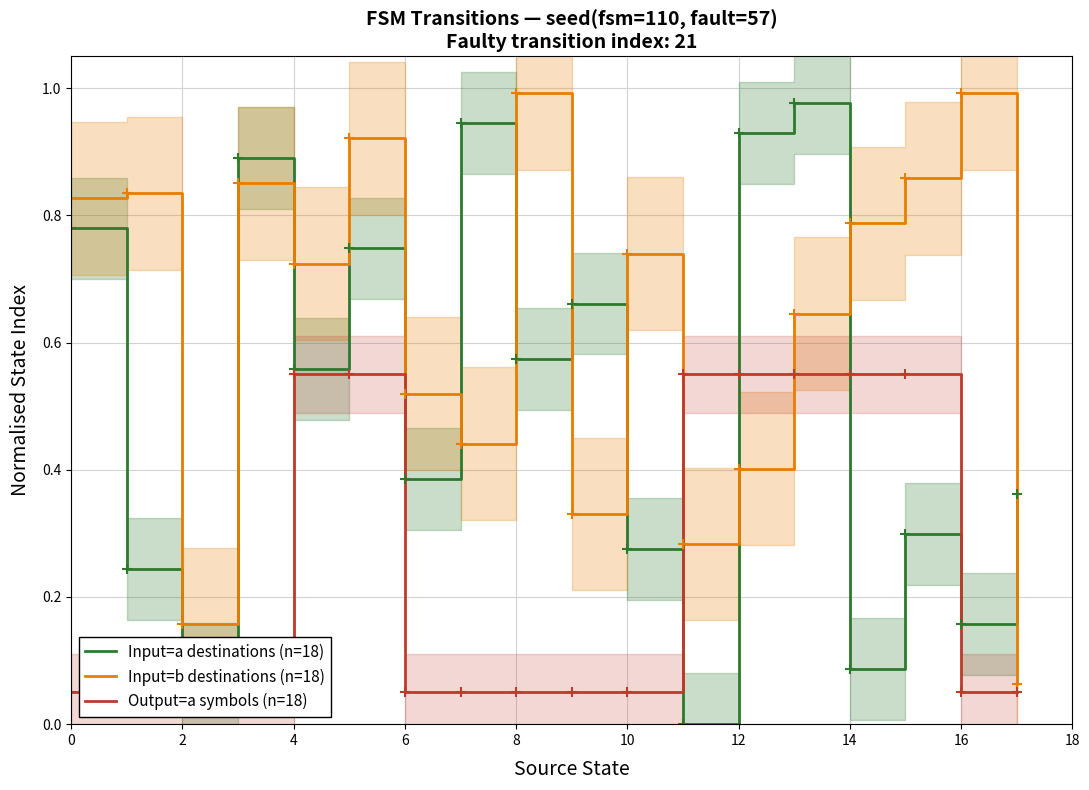

Is it true that Input=b destinations (n=18) equals 0.4 at 4?

False